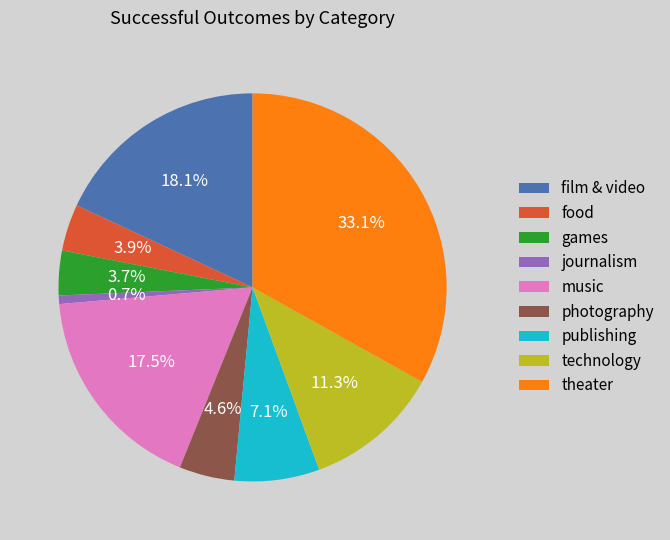

Between music and theater, which is larger?

theater